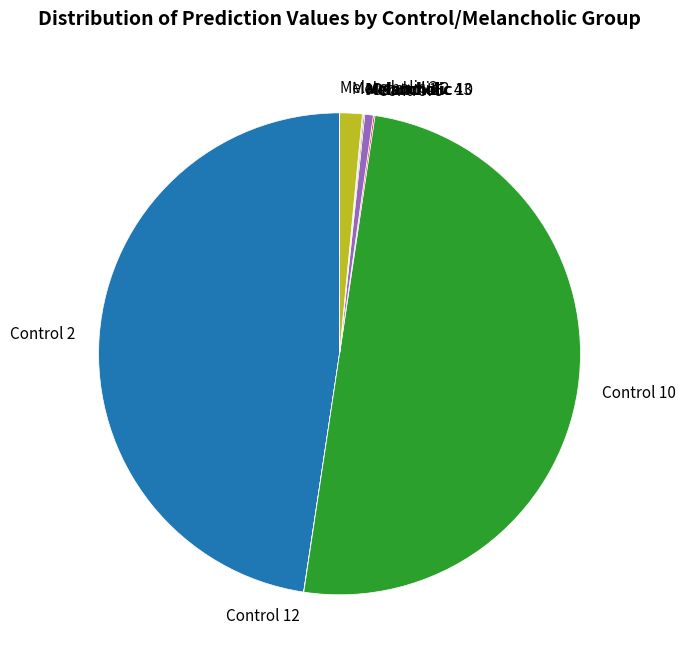

Which category has the biggest portion of the pie?

Control 10